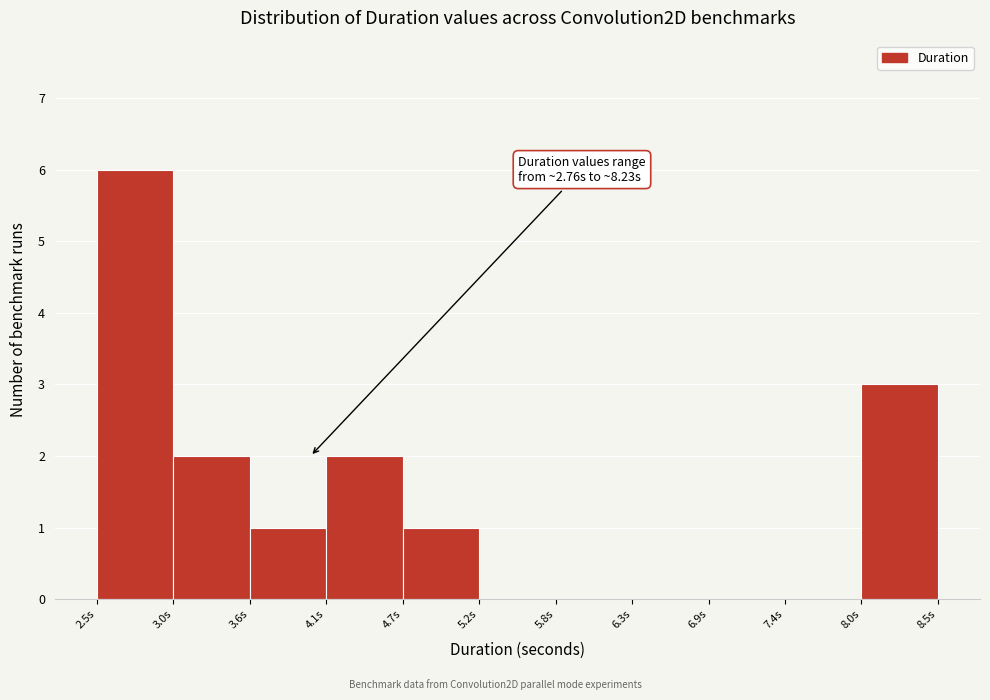

Which range on the x-axis has the tallest bar?

2.5 to 3.0